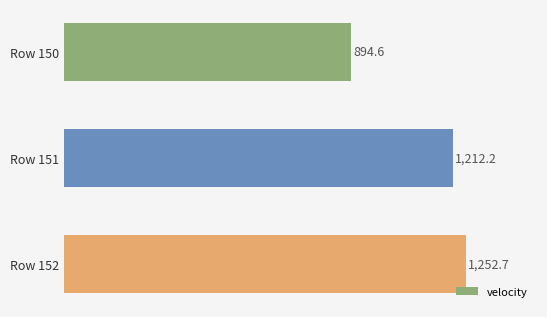

What is the maximum value shown in the chart?

1252.7